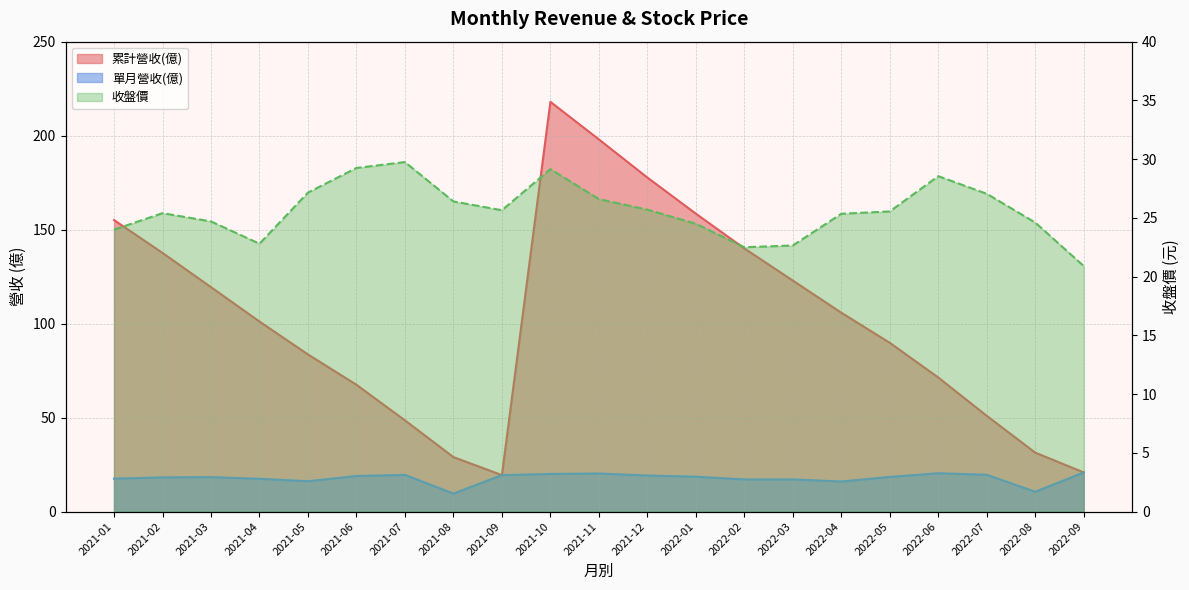

Which category has the lowest value in the 收盤價 series?

2022-09